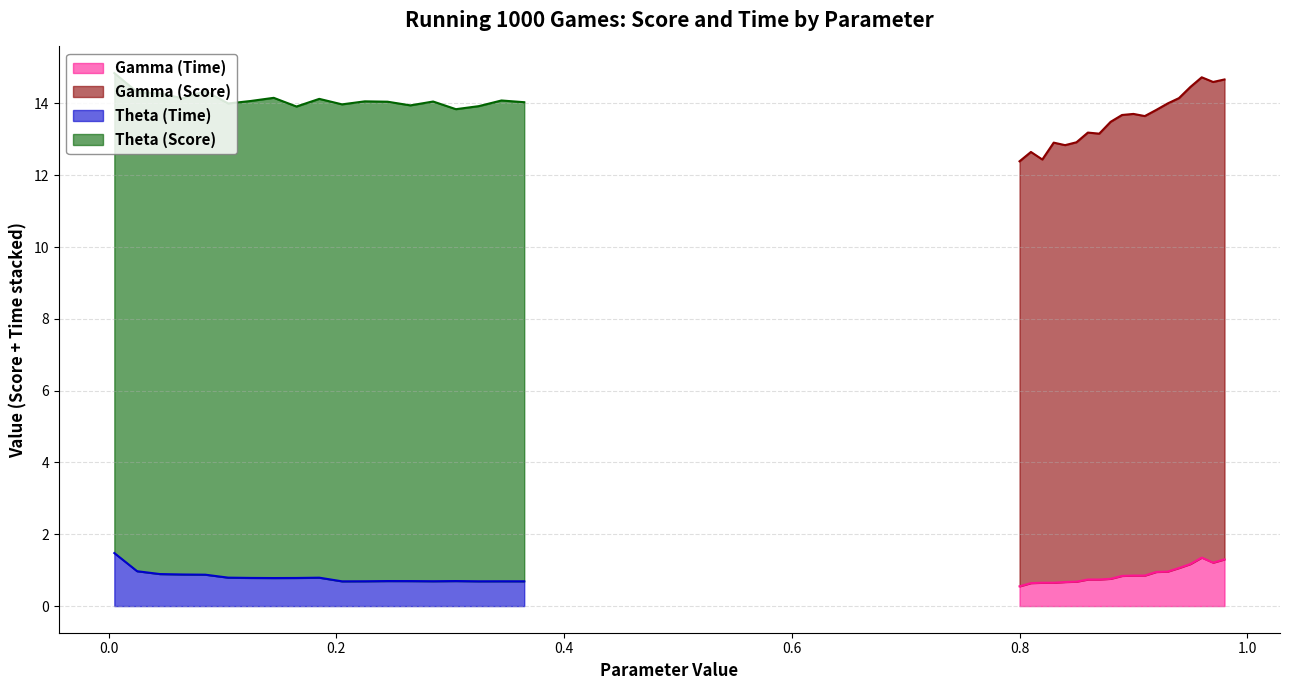

What is the maximum value for Theta (Time)?

1.5